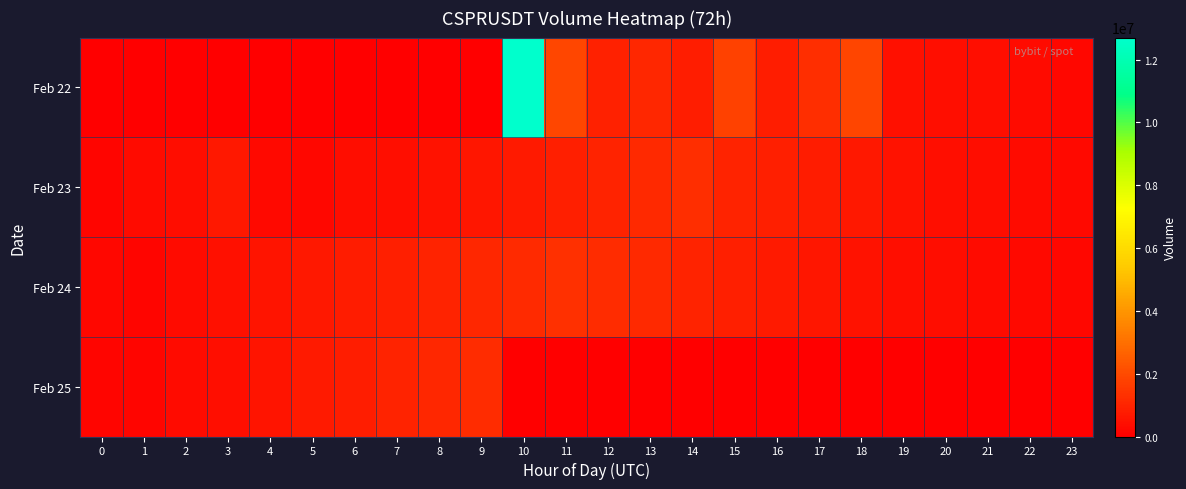

Which series has the largest range (max minus min)?

Feb 22